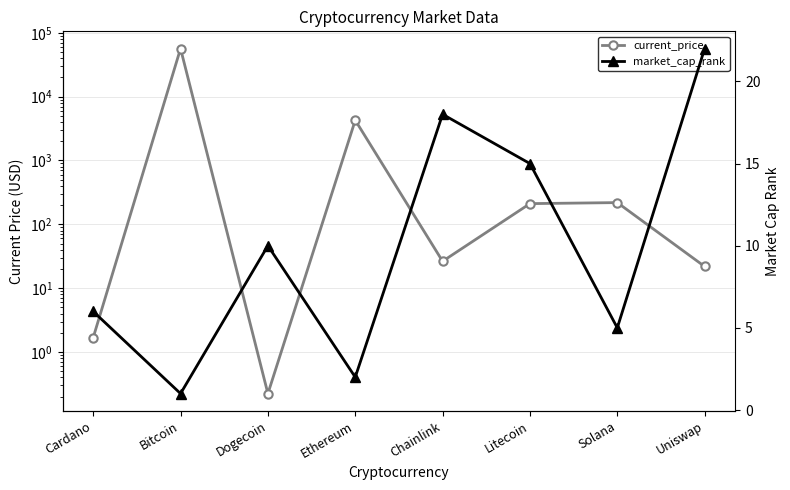

At which label does market_cap_rank reach its minimum?

Bitcoin